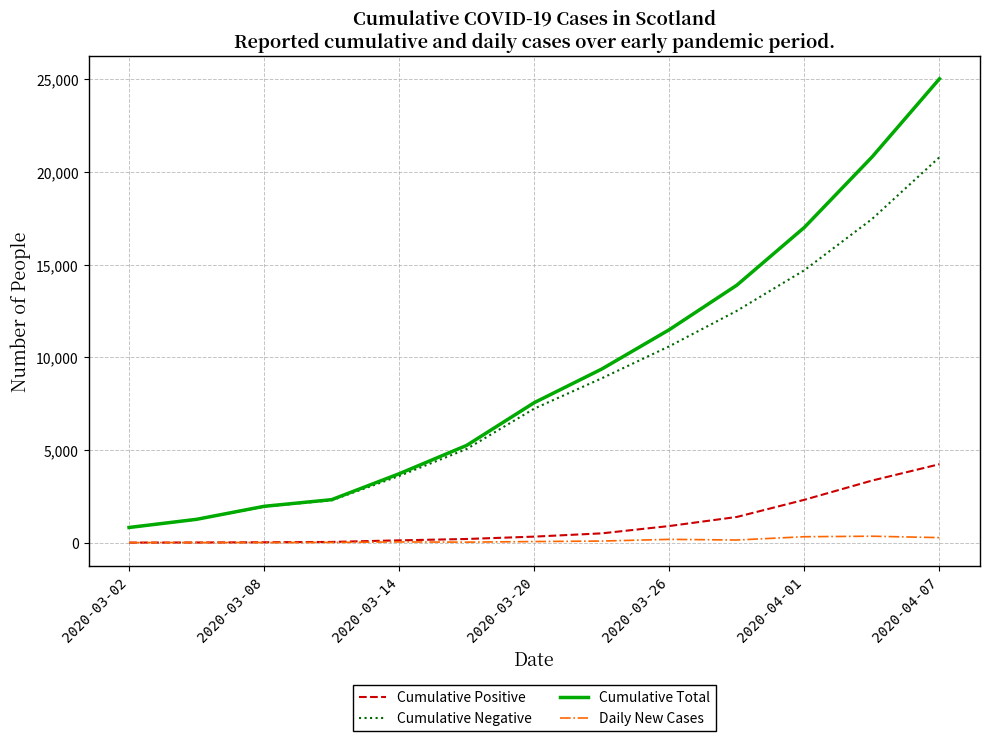

True or false: Cumulative Total and Daily New Cases intersect in this chart.

False